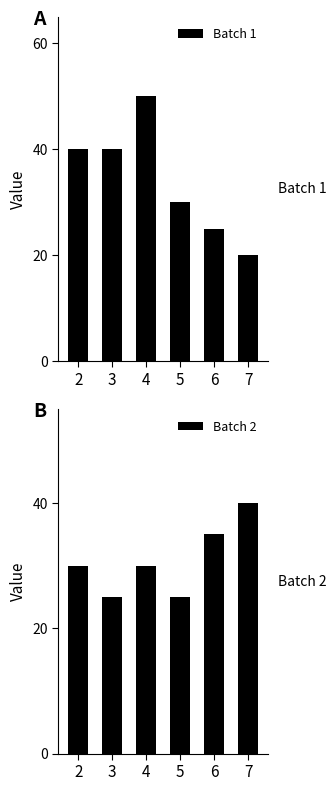

Which category has the lowest value across all series?

7